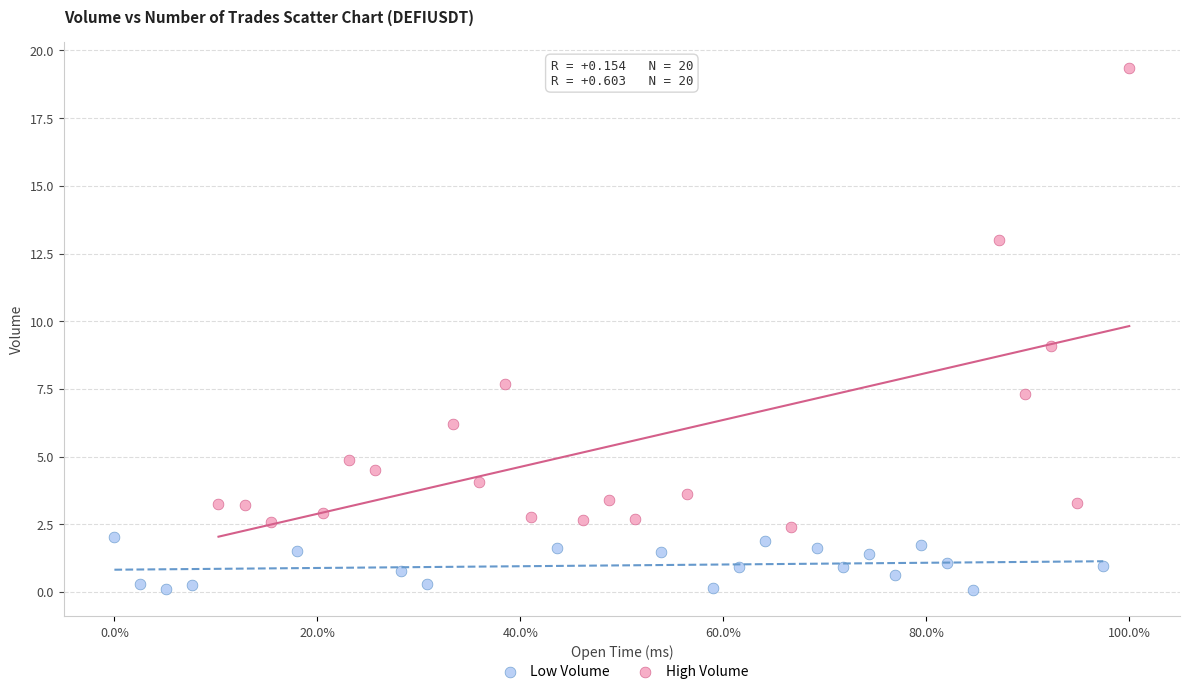

Which series reaches the maximum Y coordinate?

High Volume